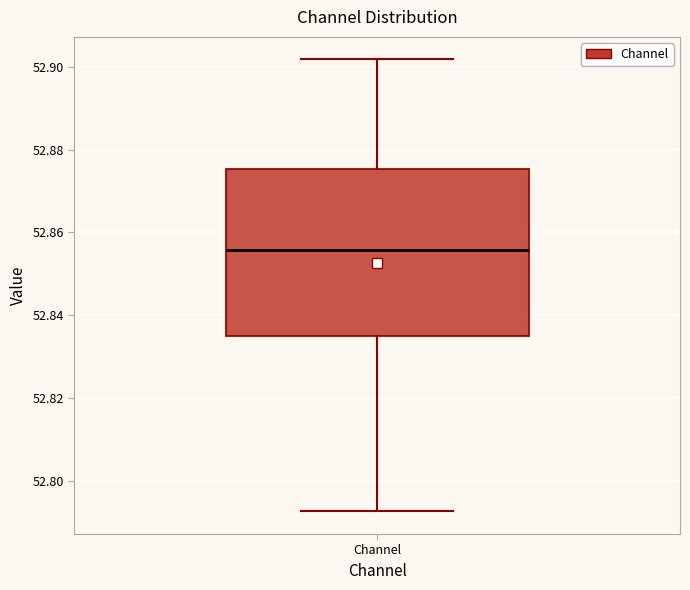

Read this box plot against the y-axis: the position of the median line, the range covered by the box, and the ends of both whiskers. The values are not printed on the chart, so give them approximately, as read against the axis.

median 52.856, box 52.834 to 52.876, whiskers 52.792 to 52.902